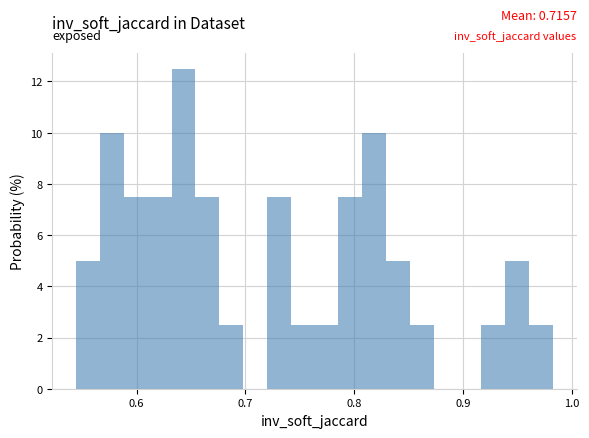

Read against the x-axis, roughly where is the centre of the tallest bar?

0.64